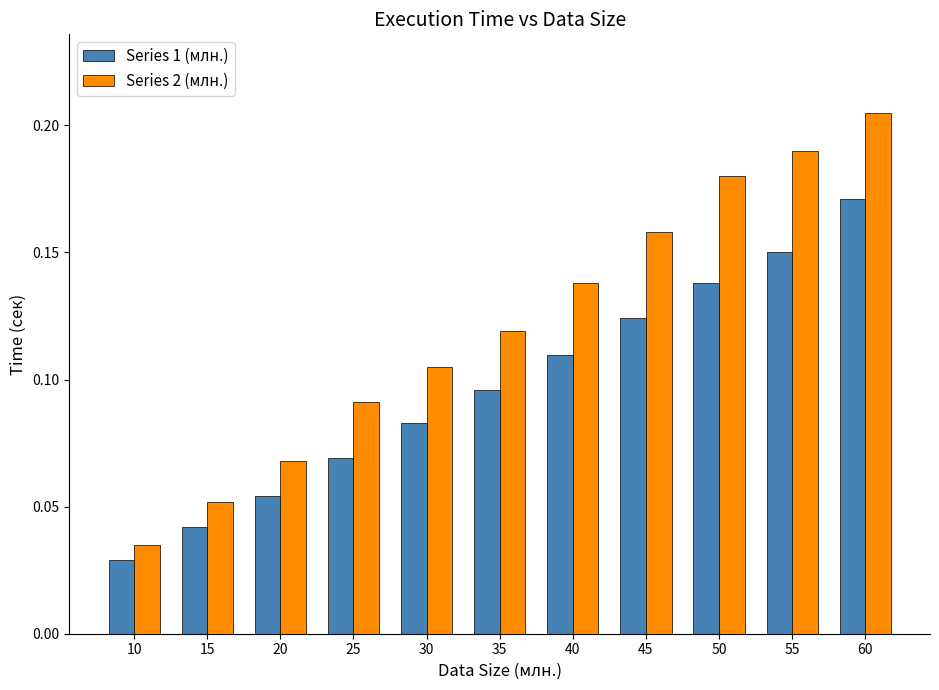

At which category is the sum across all series the highest?

60